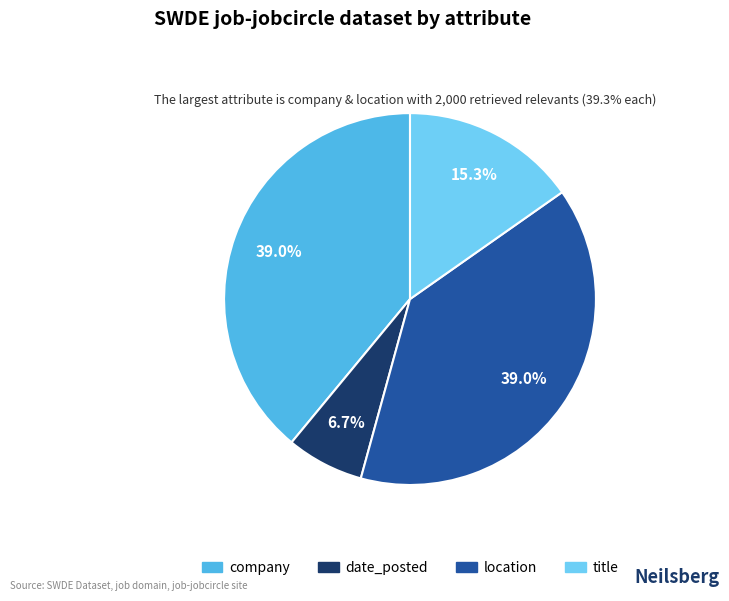

How many segments does this pie chart have?

4